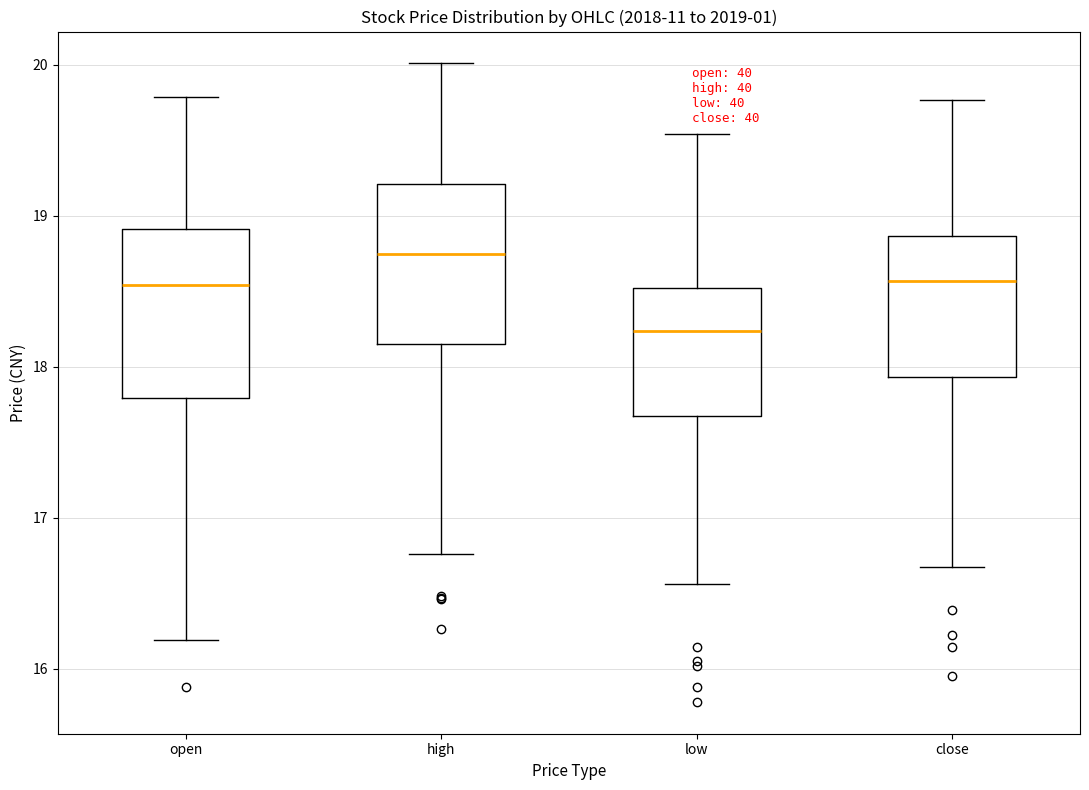

Reading left to right, transcribe this box plot: for each box, give where its median line is, the range the box spans, and where its two whiskers end, as read against the y-axis. The values are not printed on the chart, so give them approximately, as read against the axis.

open: median 18.5, box 17.8 to 18.9, whiskers 16.2 to 19.8
high: median 18.7, box 18.2 to 19.2, whiskers 16.8 to 20.0
low: median 18.2, box 17.7 to 18.5, whiskers 16.6 to 19.5
close: median 18.6, box 17.9 to 18.9, whiskers 16.7 to 19.8